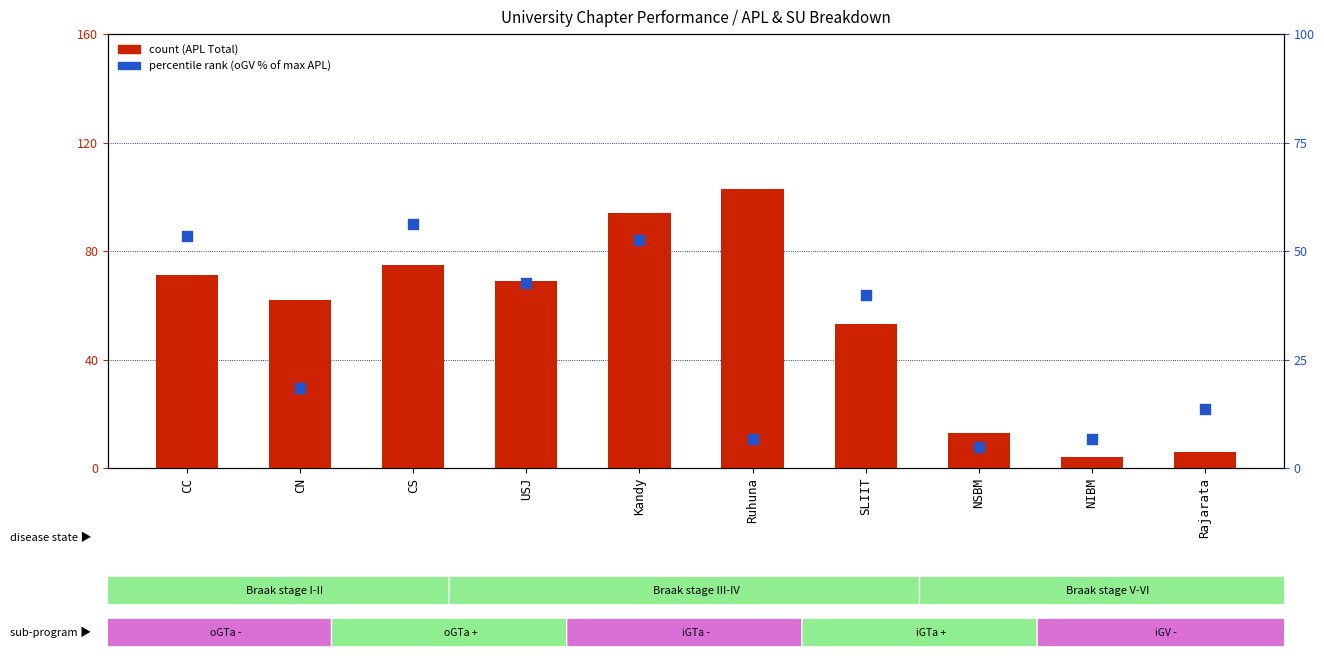

Which series reaches the maximum Y coordinate?

APL Total